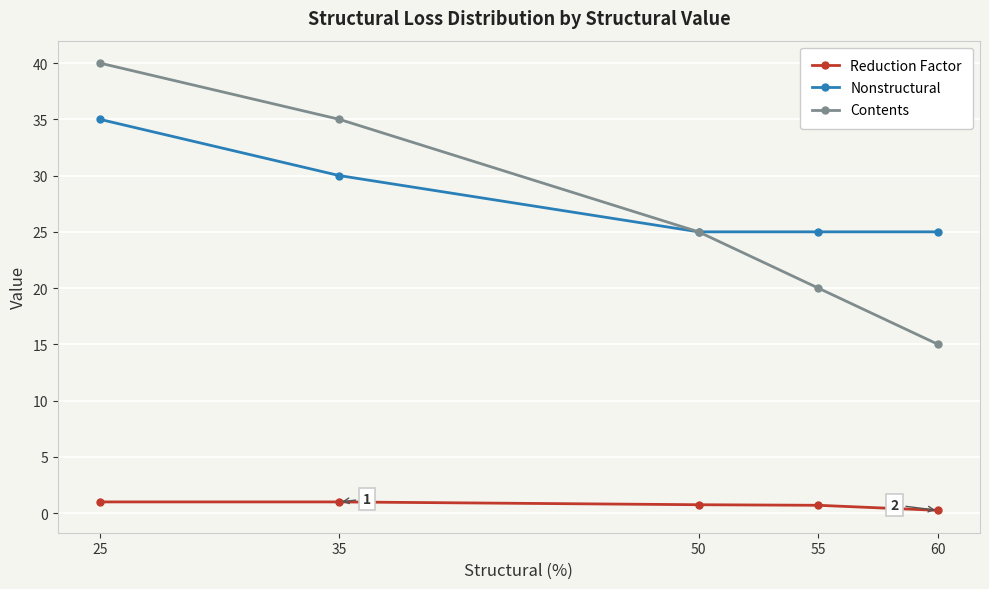

What is the sum of the Nonstructural values at 35 and 50?

55.0